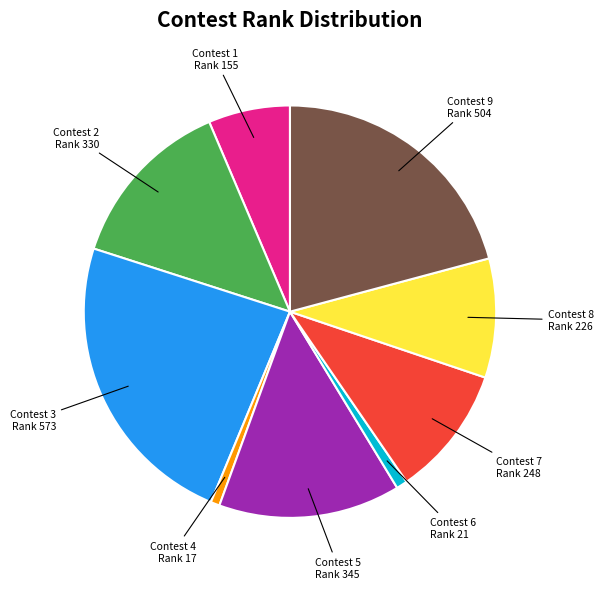

Is there any slice that represents more than half of the pie?

No